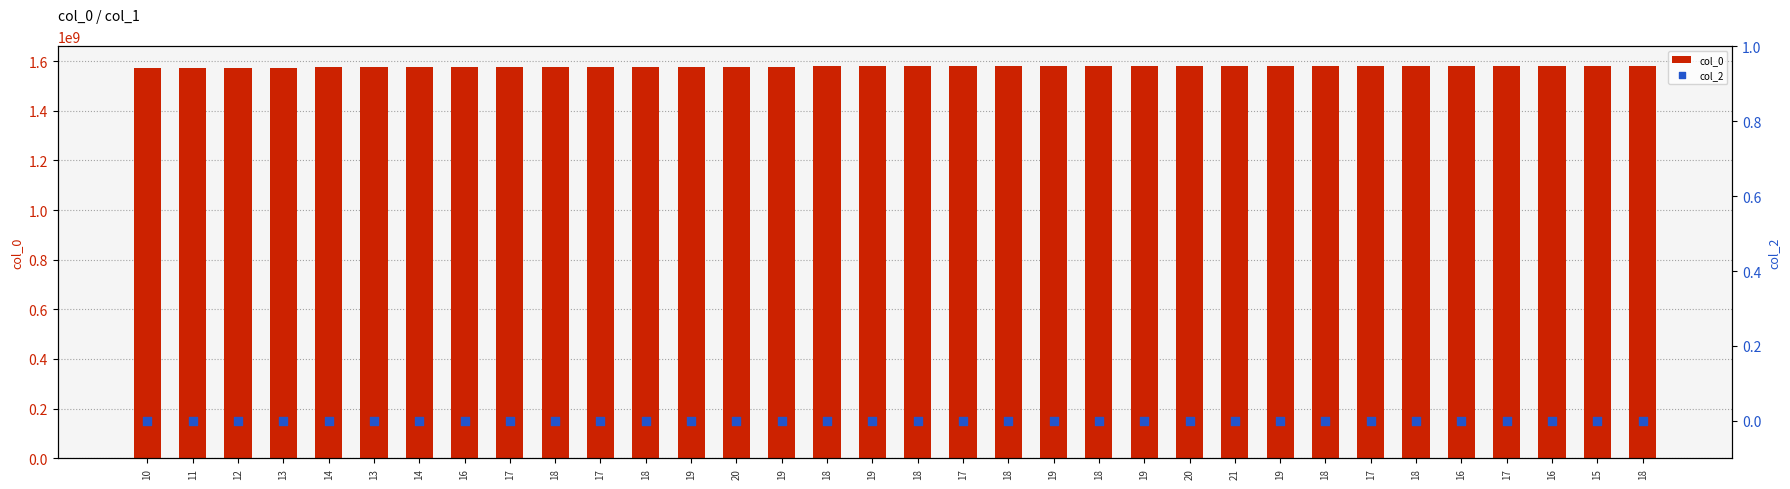

Which series contains the lowest Y value?

col_2